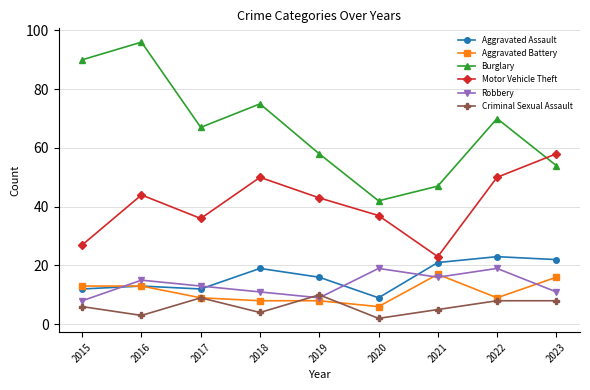

At which label is Burglary closest to 69?

2022